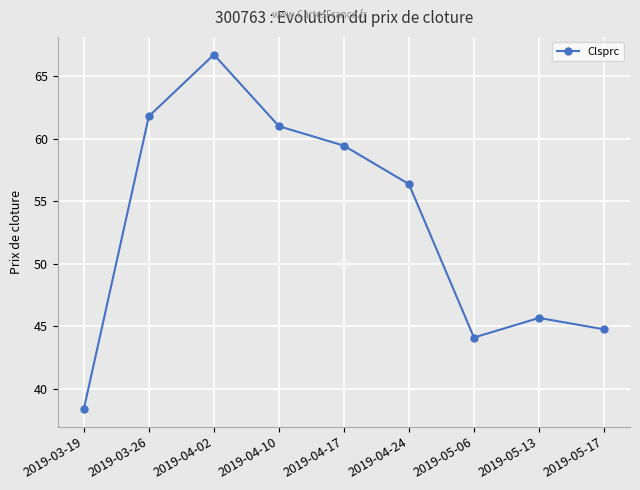

Count the number of categories in the chart.

9